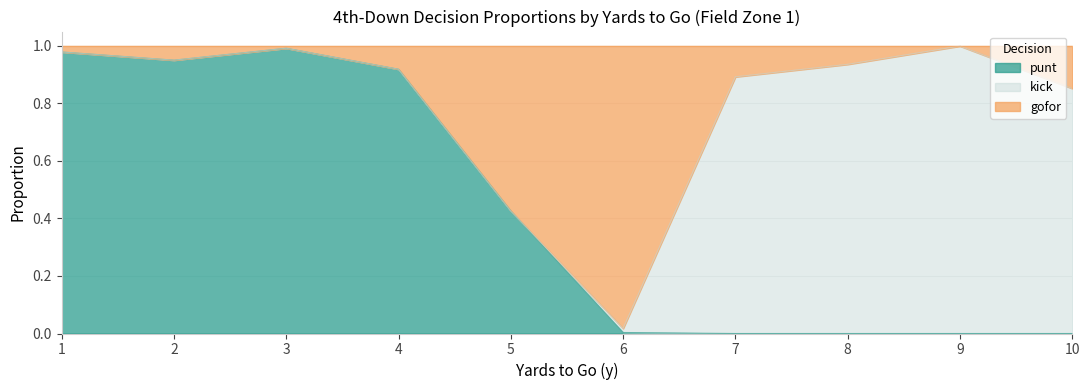

What are all the series names shown in the legend?

punt, kick, gofor